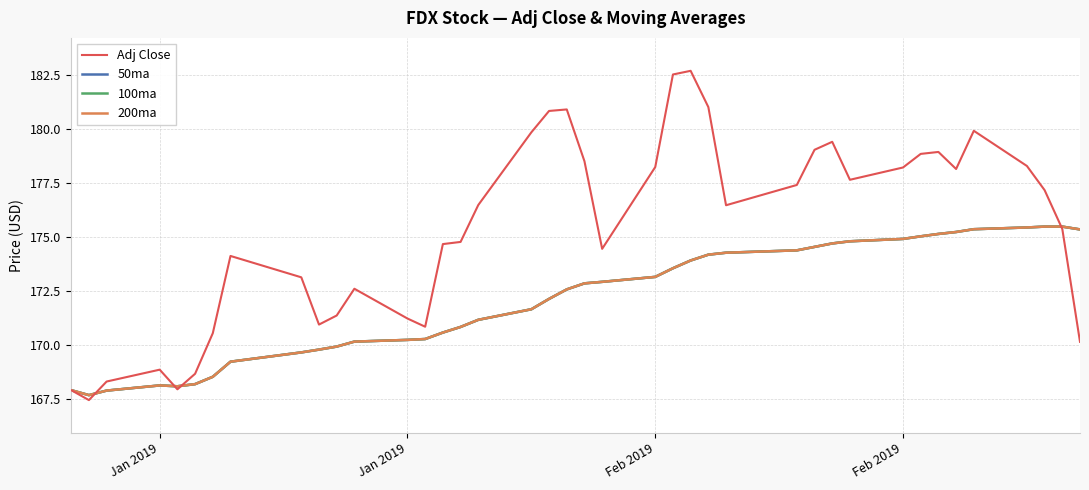

Reading right to left, extract all data points from this chart.

Adj Close: 170.2	175.4	177.2	178.3	179.9	178.2	178.9	178.9	178.2	177.7	179.4	179.1	177.4	176.5	181.0	182.7	182.5	178.2	174.5	178.5	180.9	180.8	179.9	176.5	174.8	174.7	170.8	171.2	172.6	171.4	170.9	173.1	174.1	170.6	168.7	167.9	168.9	168.3	167.4	167.9
50ma: 175.4	175.5	175.5	175.4	175.4	175.2	175.2	175.0	174.9	174.8	174.7	174.6	174.4	174.3	174.2	173.9	173.6	173.2	172.9	172.9	172.6	172.1	171.7	171.2	170.8	170.6	170.3	170.2	170.2	169.9	169.8	169.7	169.2	168.5	168.2	168.1	168.1	167.9	167.7	167.9
100ma: 175.4	175.5	175.5	175.4	175.4	175.2	175.2	175.0	174.9	174.8	174.7	174.6	174.4	174.3	174.2	173.9	173.6	173.2	172.9	172.9	172.6	172.1	171.7	171.2	170.8	170.6	170.3	170.2	170.2	169.9	169.8	169.7	169.2	168.5	168.2	168.1	168.1	167.9	167.7	167.9
200ma: 175.4	175.5	175.5	175.4	175.4	175.2	175.2	175.0	174.9	174.8	174.7	174.6	174.4	174.3	174.2	173.9	173.6	173.2	172.9	172.9	172.6	172.1	171.7	171.2	170.8	170.6	170.3	170.2	170.2	169.9	169.8	169.7	169.2	168.5	168.2	168.1	168.1	167.9	167.7	167.9